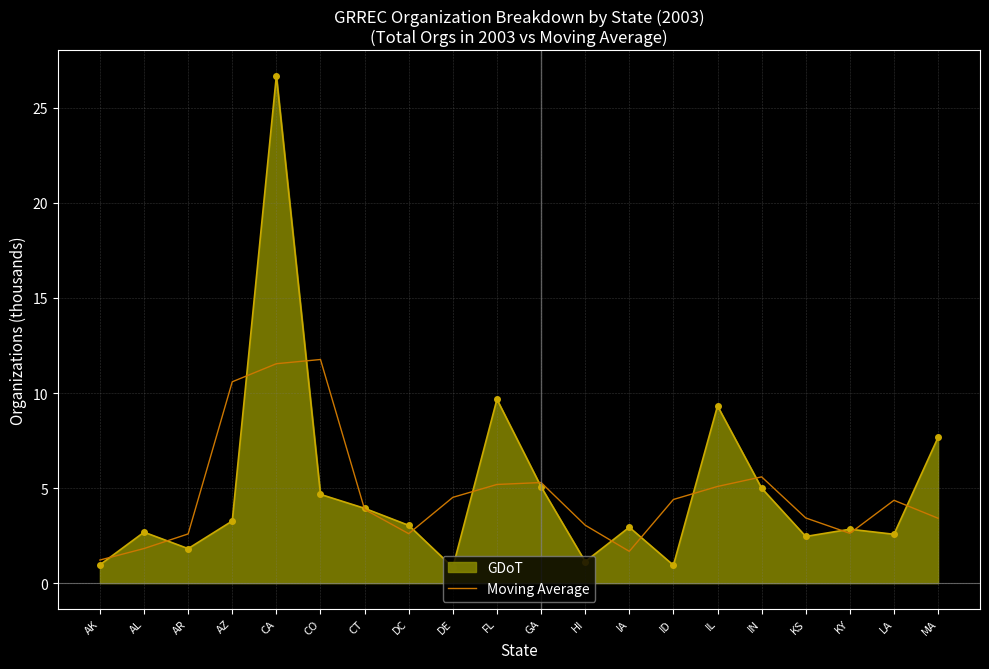

Which series changed the most between CA and CT?

GDoT